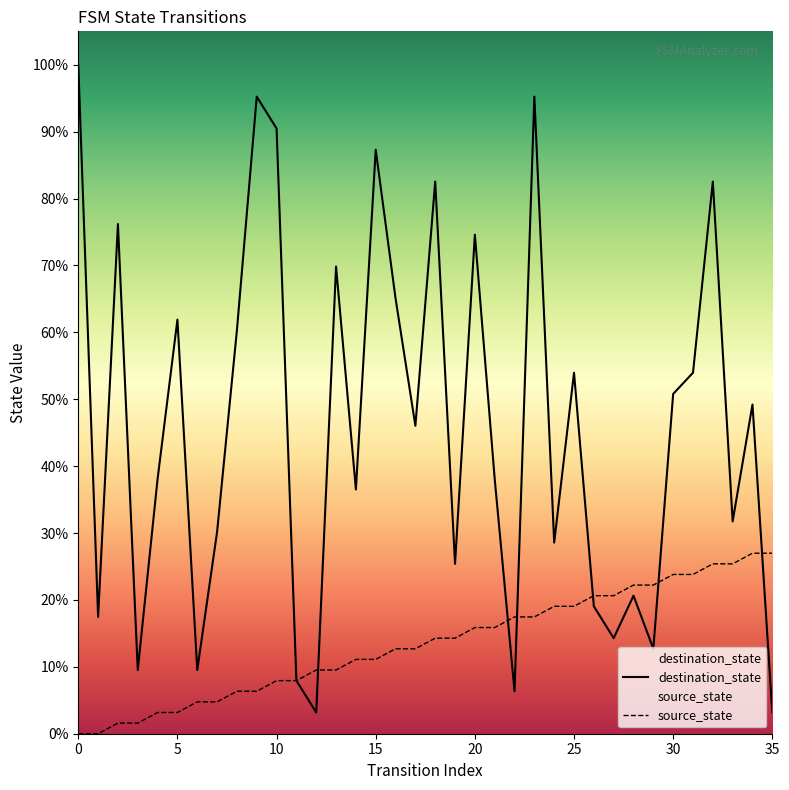

Where does the source_state series first go above 9?

20